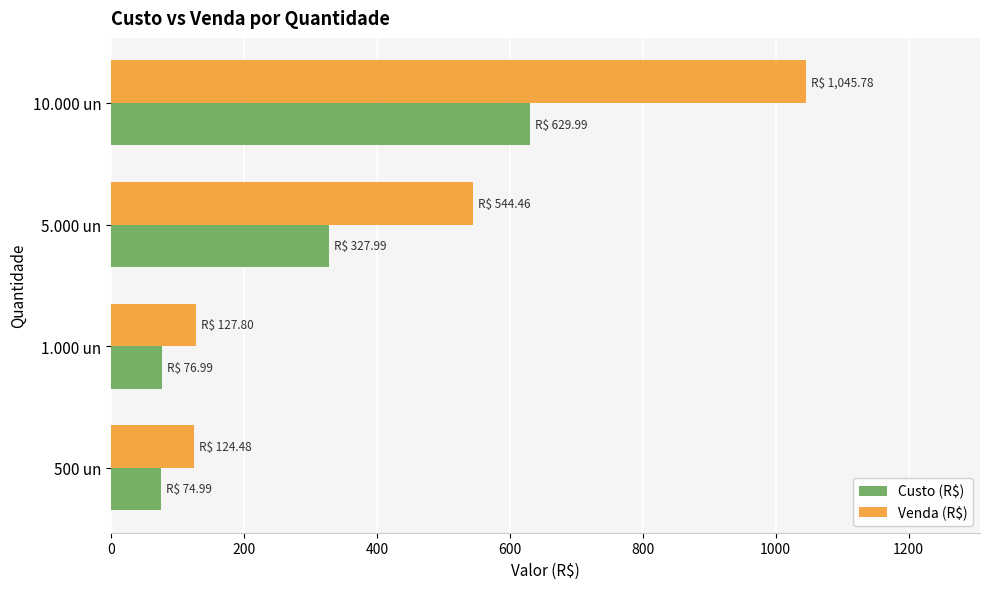

The Venda (R$) series shows 75.6 at 500 un. True or false?

False